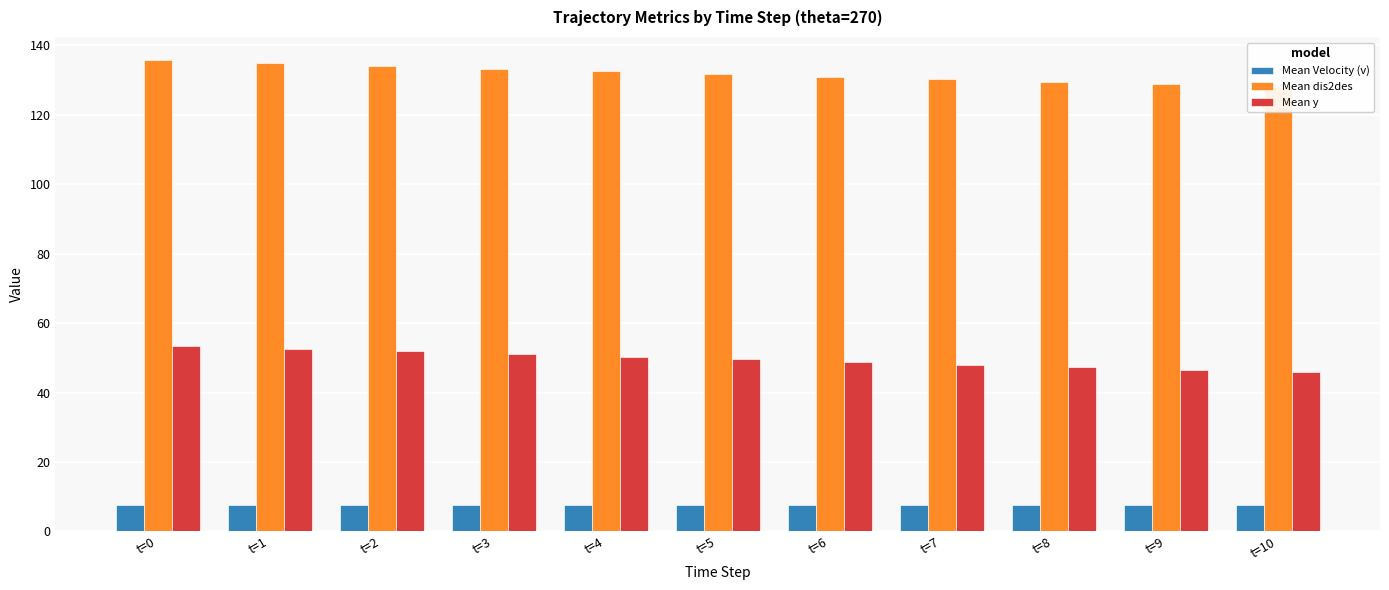

True or false: Mean dis2des has a value of 191.7 at t=9.

False